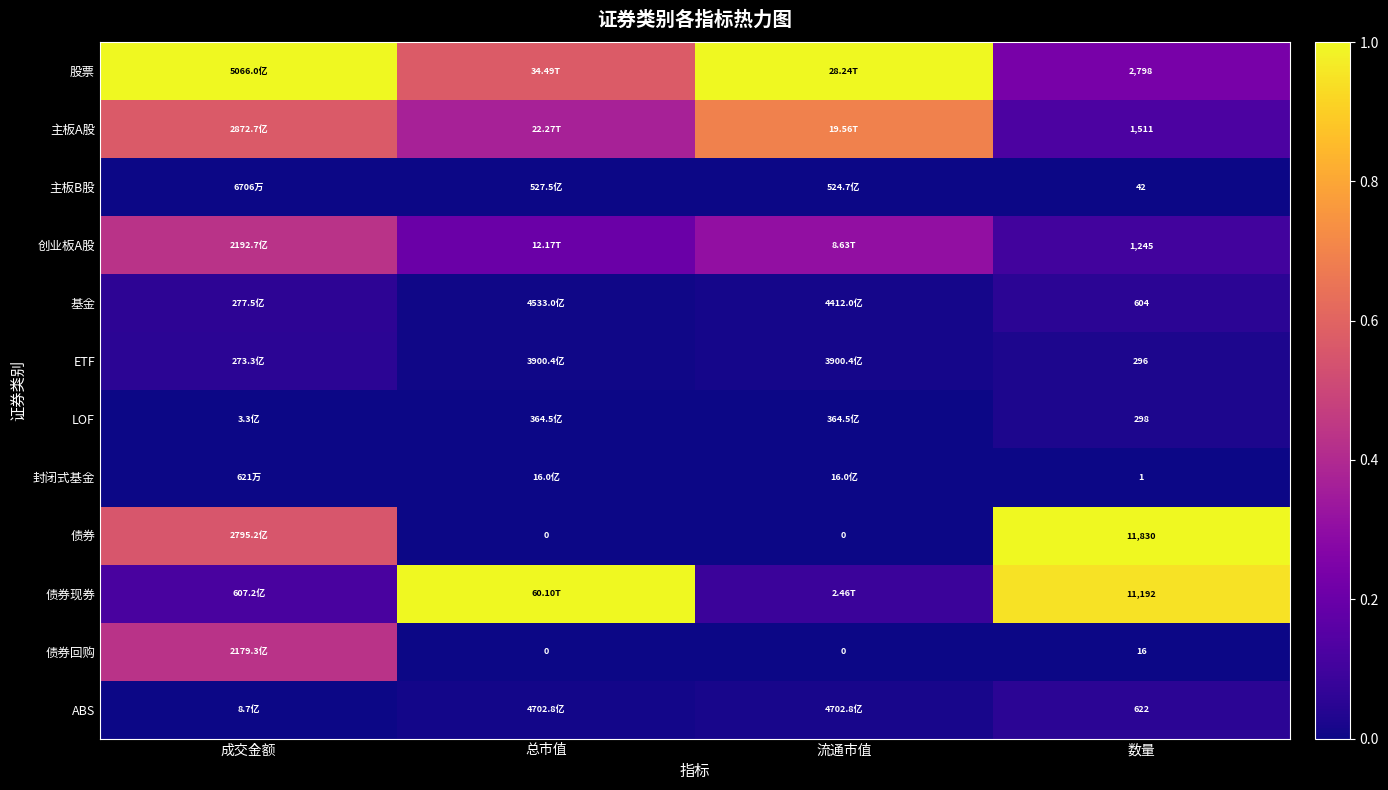

Which series has the widest spread of values?

债券